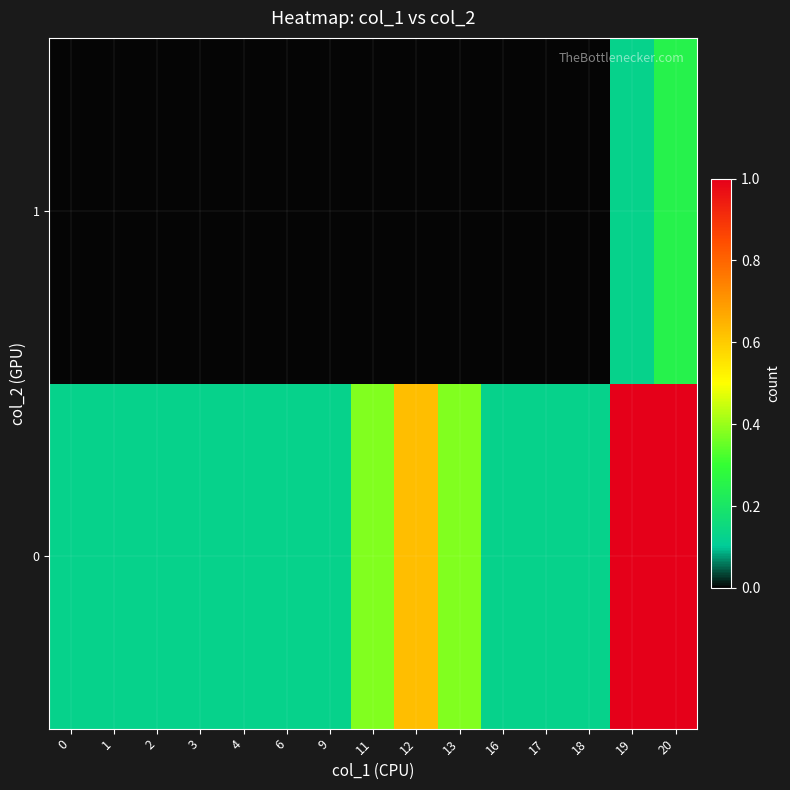

Reading right to left, list all the values displayed in this chart.

row_0: 20=1.0	19=1.0	18=0.1	17=0.1	16=0.1	13=0.4	12=0.6	11=0.4	9=0.1	6=0.1	4=0.1	3=0.1	2=0.1	1=0.1	0=0.1
row_1: 20=0.2	19=0.1	18=0.0	17=0.0	16=0.0	13=0.0	12=0.0	11=0.0	9=0.0	6=0.0	4=0.0	3=0.0	2=0.0	1=0.0	0=0.0